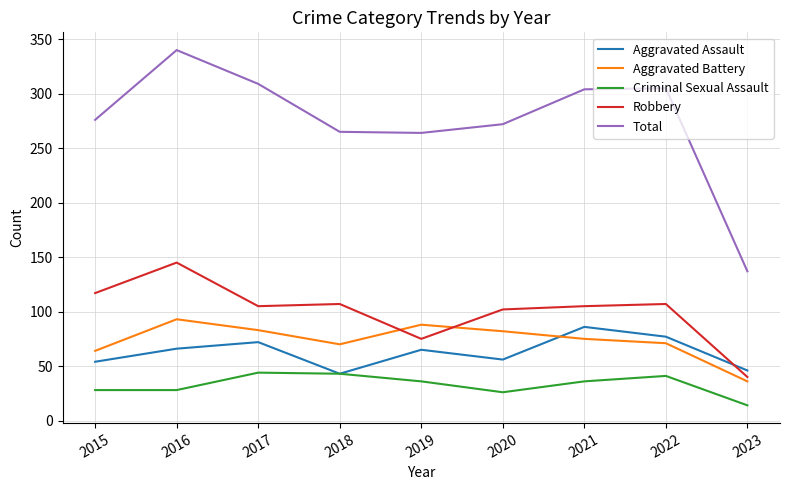

How many values in the Total series are below 276?

4